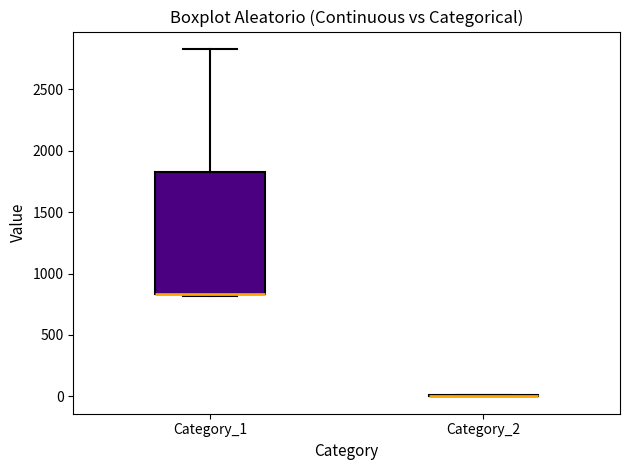

Comparing the boxes themselves (not the whiskers), which one is the tallest?

Category_1